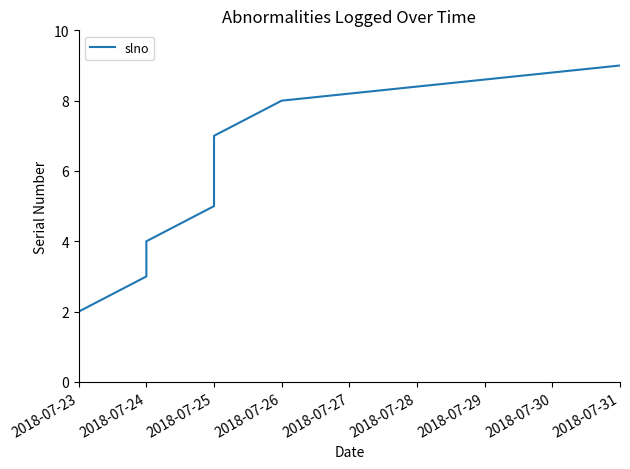

What is the maximum value shown in the chart?

9